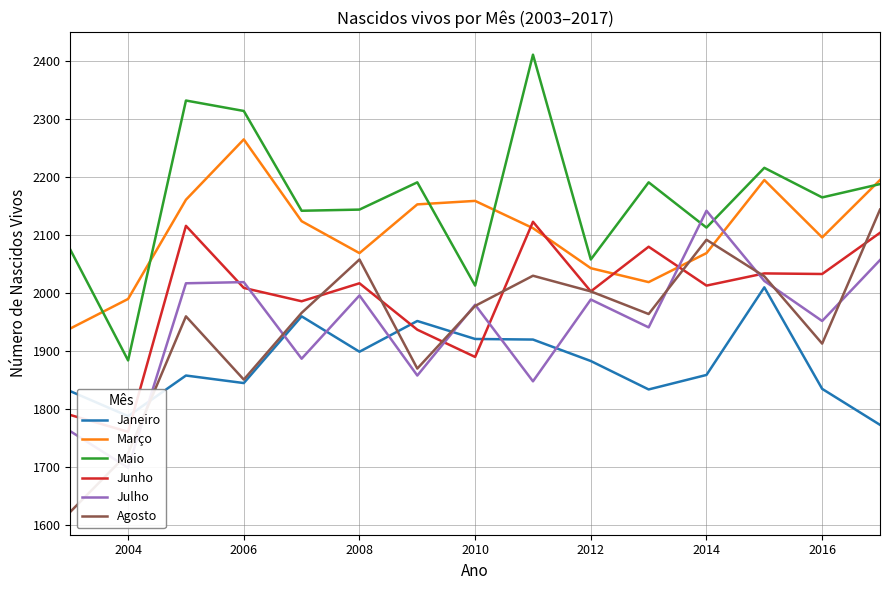

Which series ends up on top after the final intersection of Julho and Agosto?

Agosto